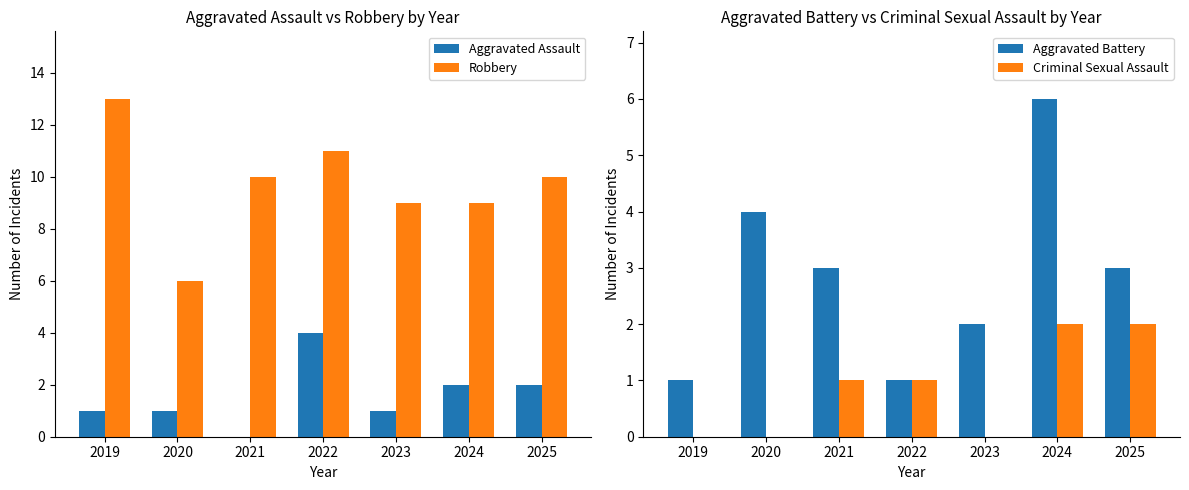

What are all the series names shown in the legend?

Aggravated Assault, Robbery, Aggravated Battery, Criminal Sexual Assault